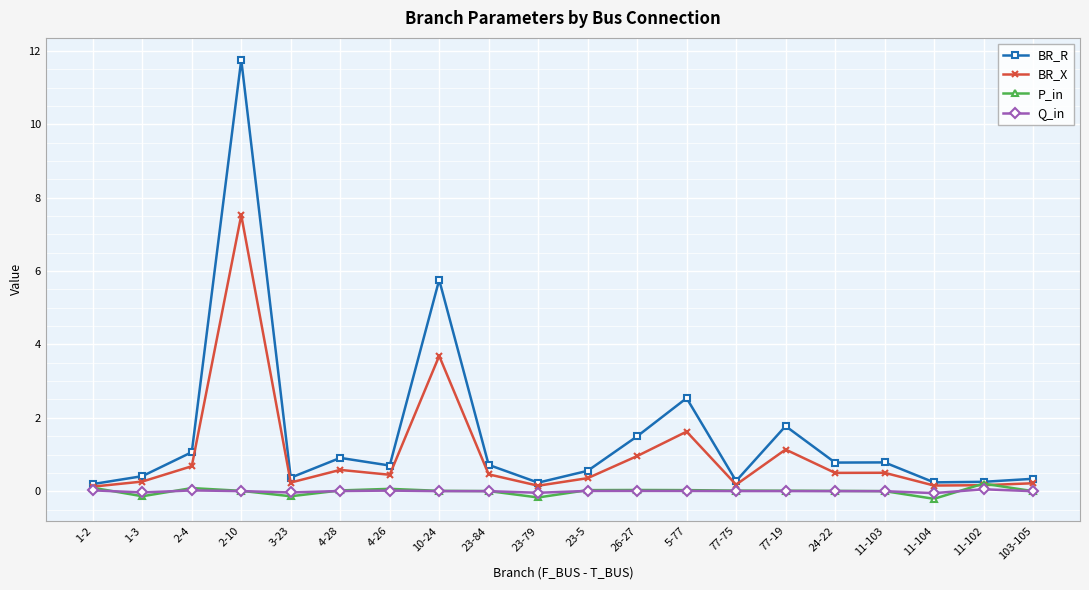

True or false: Q_in has a value of 0.0 at 4-26.

True